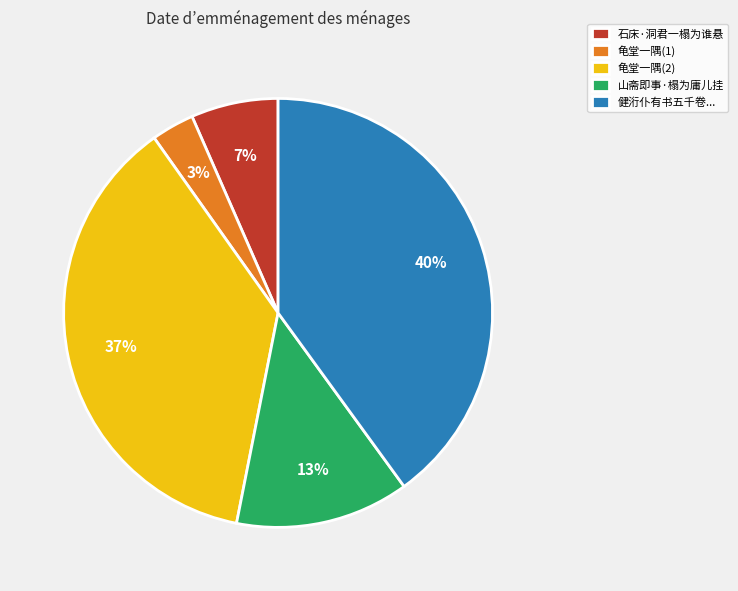

Do 石床·洞君一榻为谁悬 and 龟堂一隅(1) together represent more than half of the pie?

No